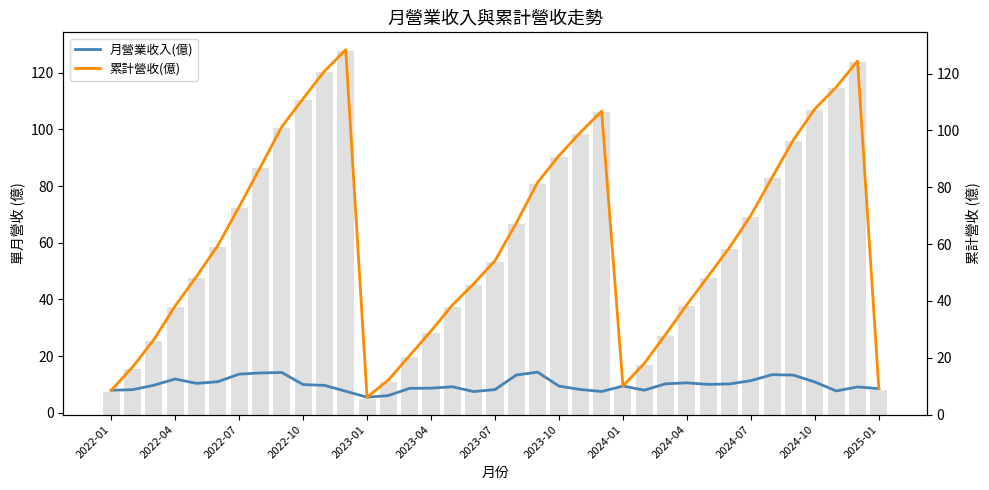

What are all the series names shown in the legend?

月營業收入(億), 累計營收(億)